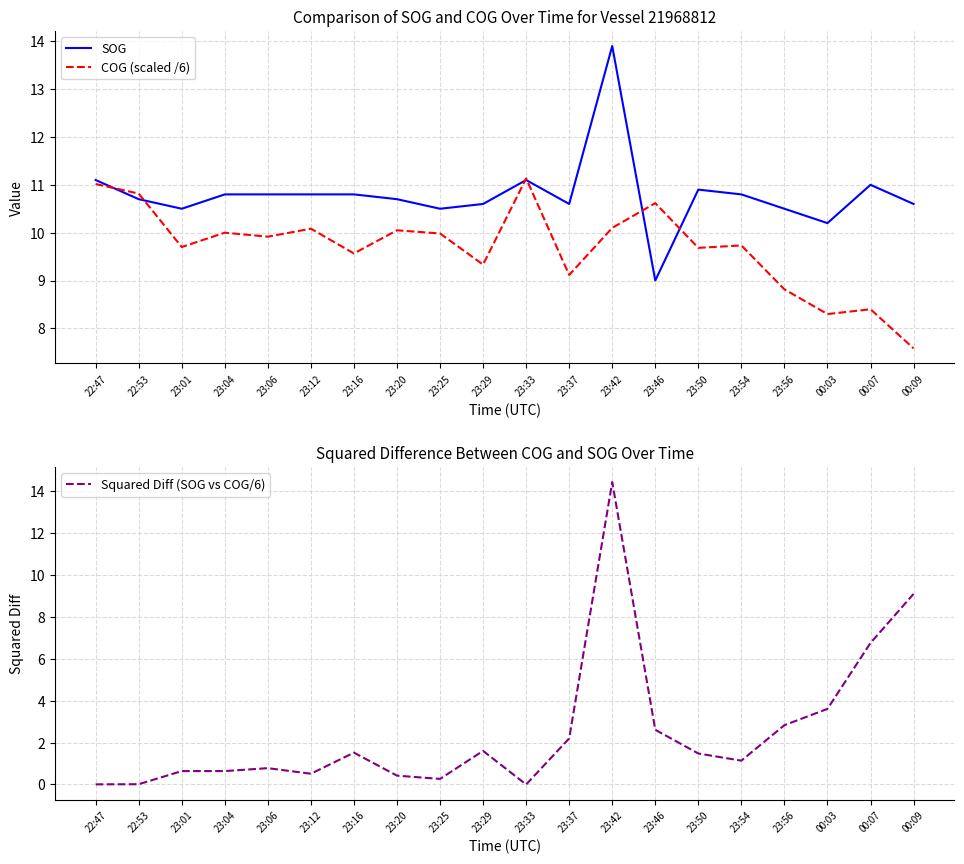

How many interior local peaks does the SOG series have?

4